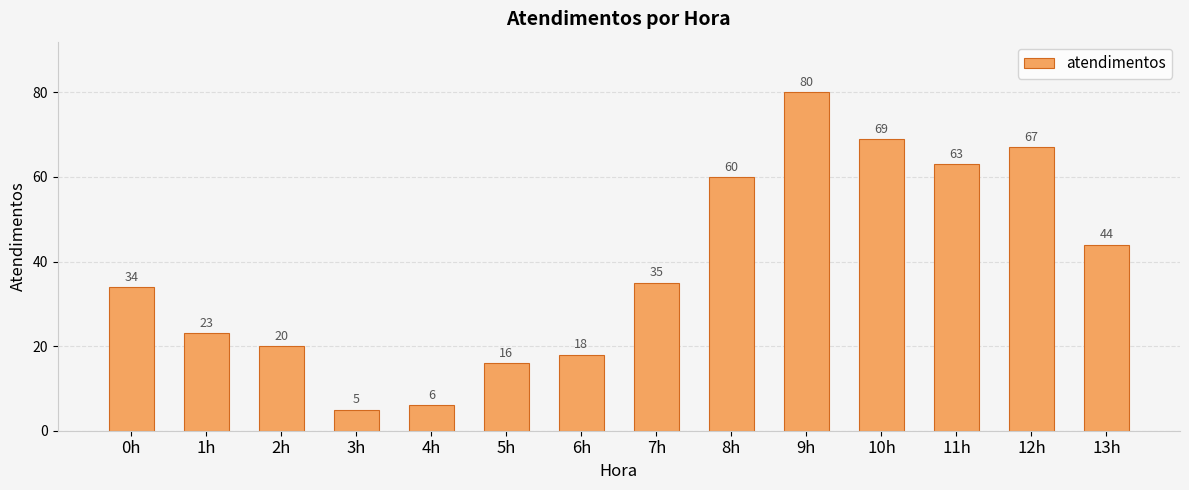

The value at 10h is 38. True or false?

False